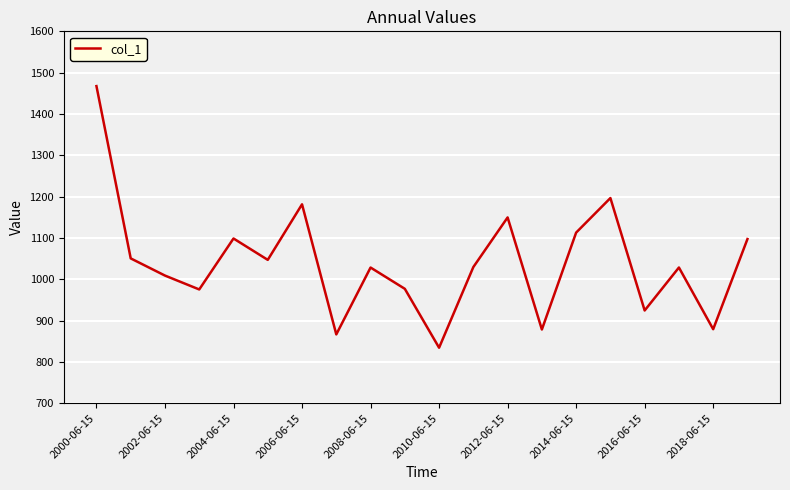

What is the greatest value displayed?

1467.5